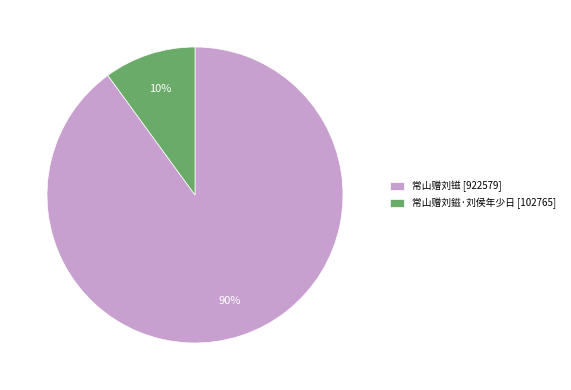

To the nearest percent, what percentage of the pie is 常山赠刘镃?

90%